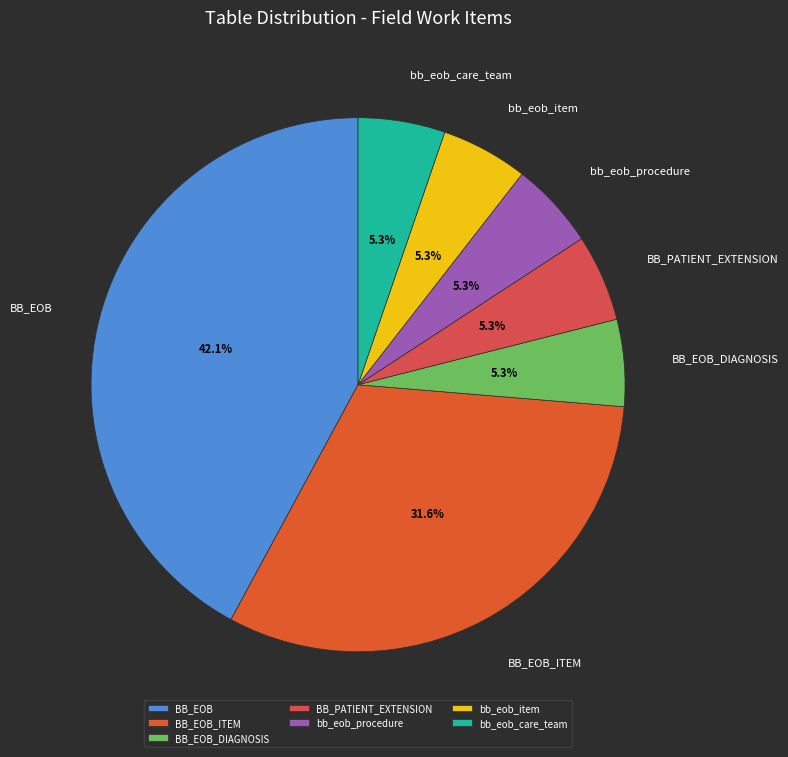

What percentage is the bb_eob_item slice, to the nearest percent?

5%